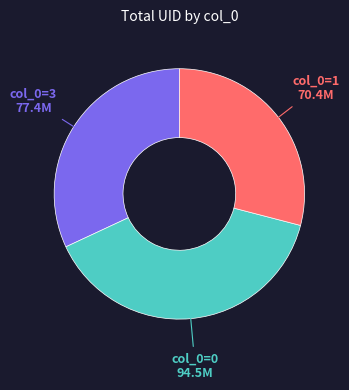

Is there any slice that represents more than half of the pie?

No